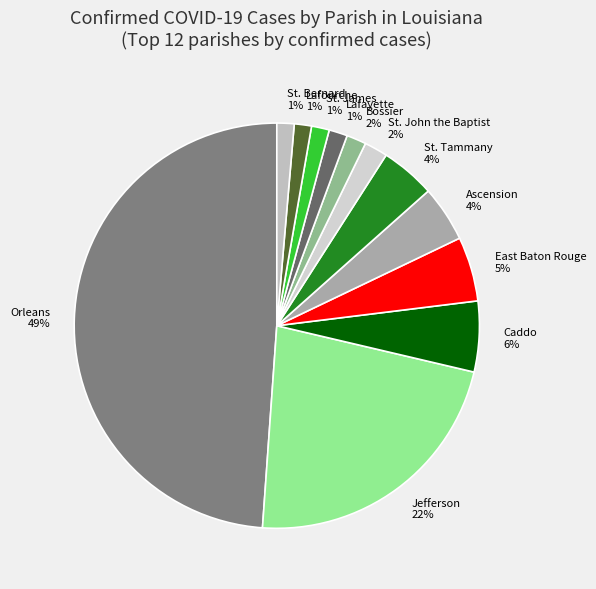

To the nearest percent, what is the difference between the East Baton Rouge and Lafourche slice percentages?

4%